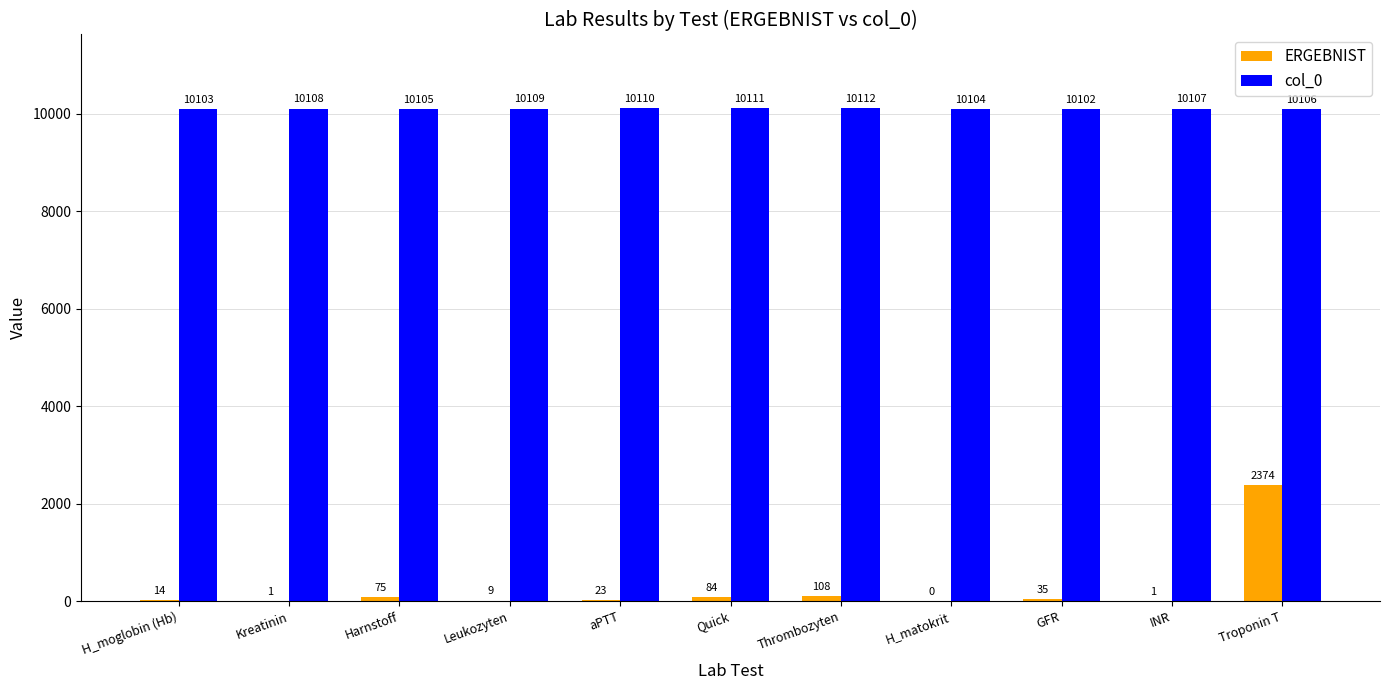

At which label is col_0 closest to 10107?

INR